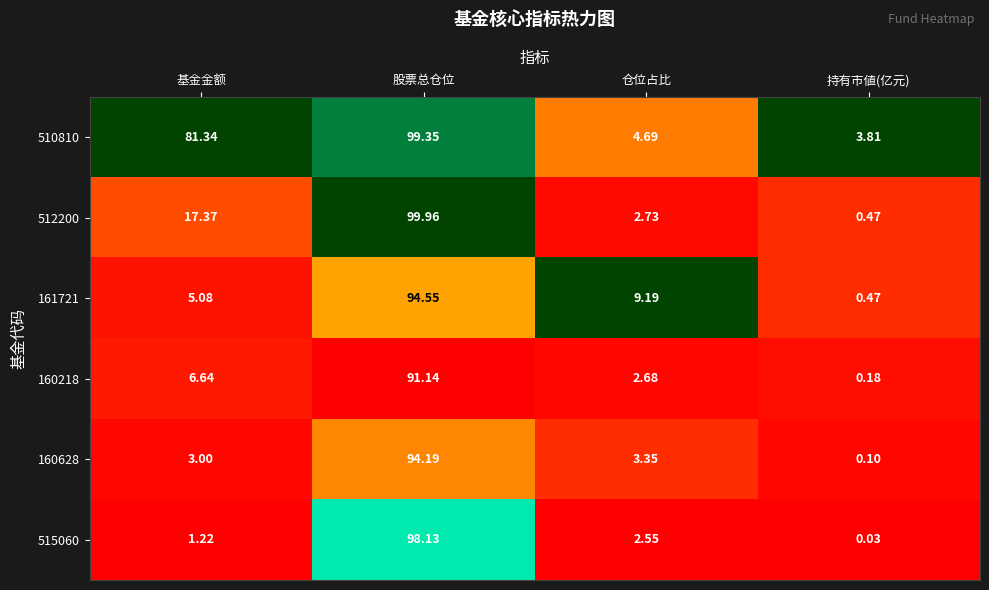

Which category has the lowest value in the 161721 series?

持有市値(亿元)